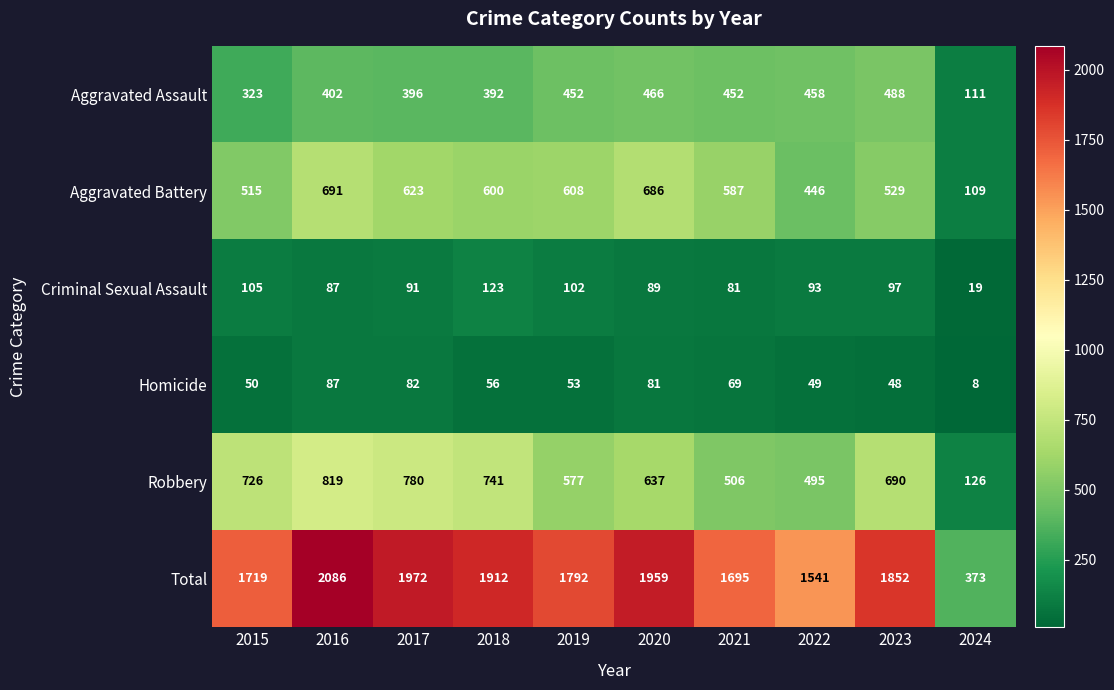

The Aggravated Battery series shows 515 at 2015. True or false?

True